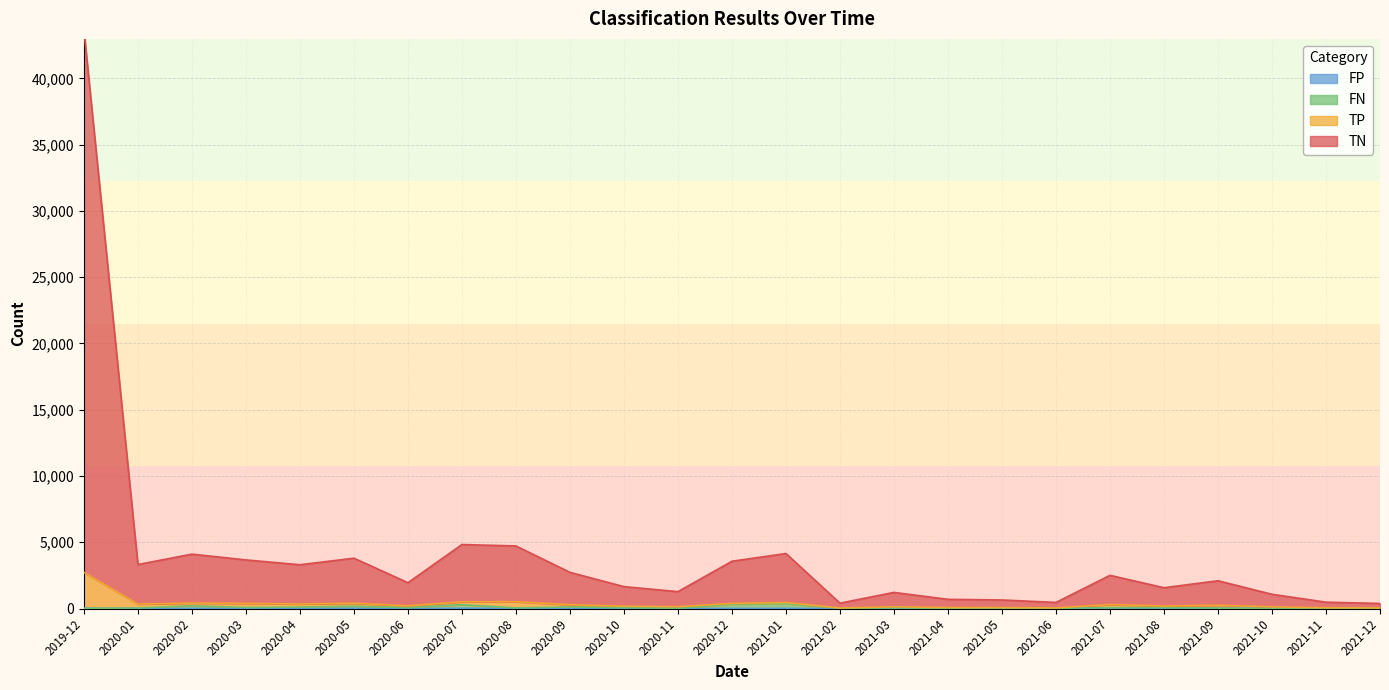

Is it true that TN equals 381 at 2021-12?

True